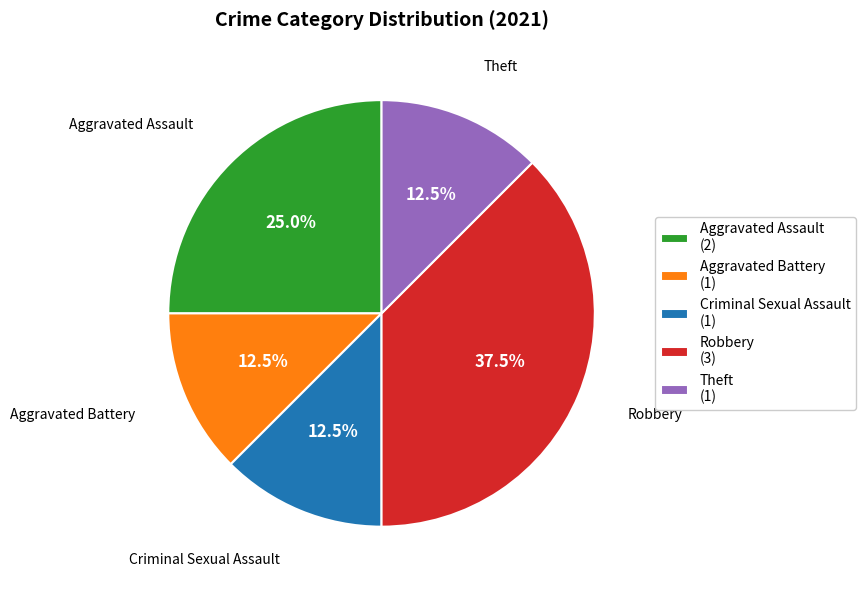

What is the largest slice in the pie chart?

Robbery